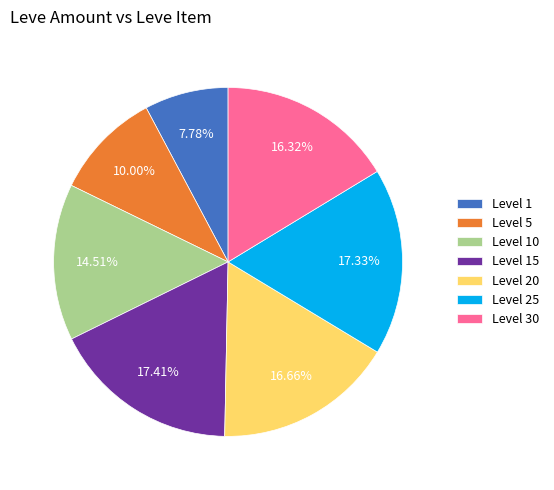

Is there any slice that represents more than half of the pie?

No